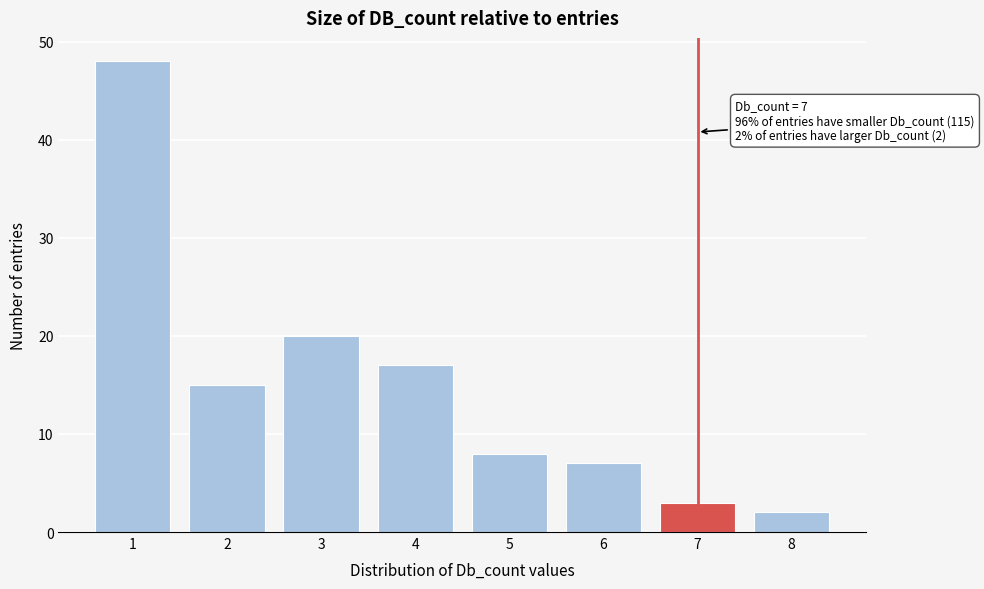

Over which range of the x-axis is the bar tallest?

0.5 to 1.5